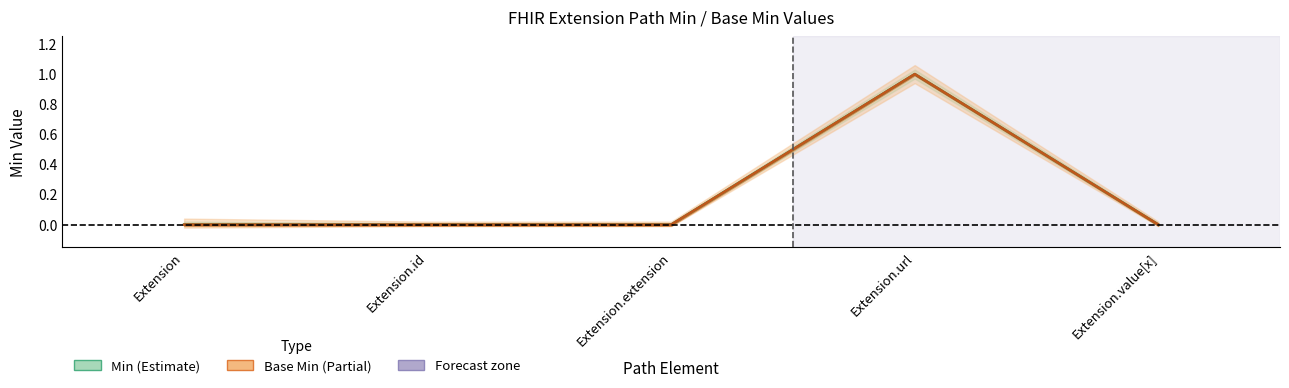

Does the chart display data point markers on the line(s)?

No